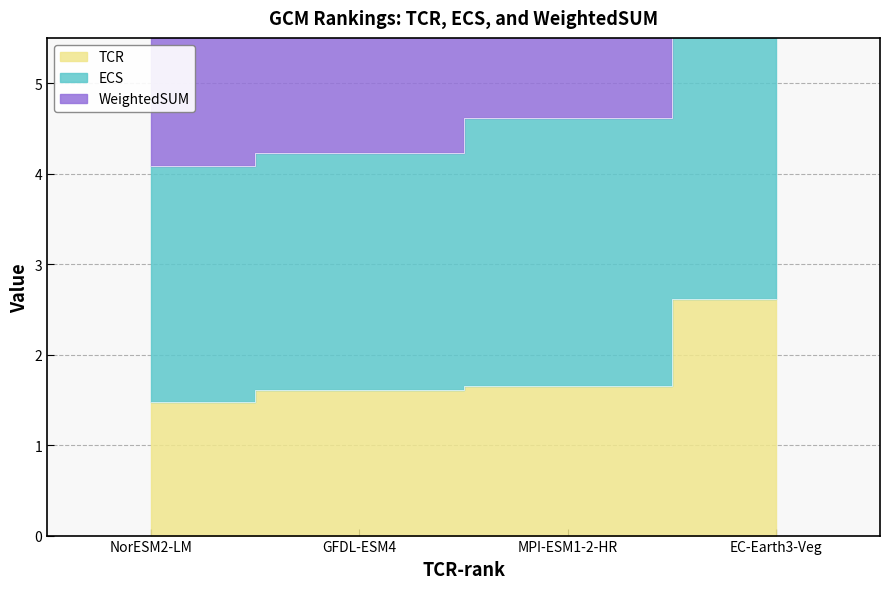

Rank the categories by TCR value from highest to lowest.

EC-Earth3-Veg, MPI-ESM1-2-HR, GFDL-ESM4, NorESM2-LM